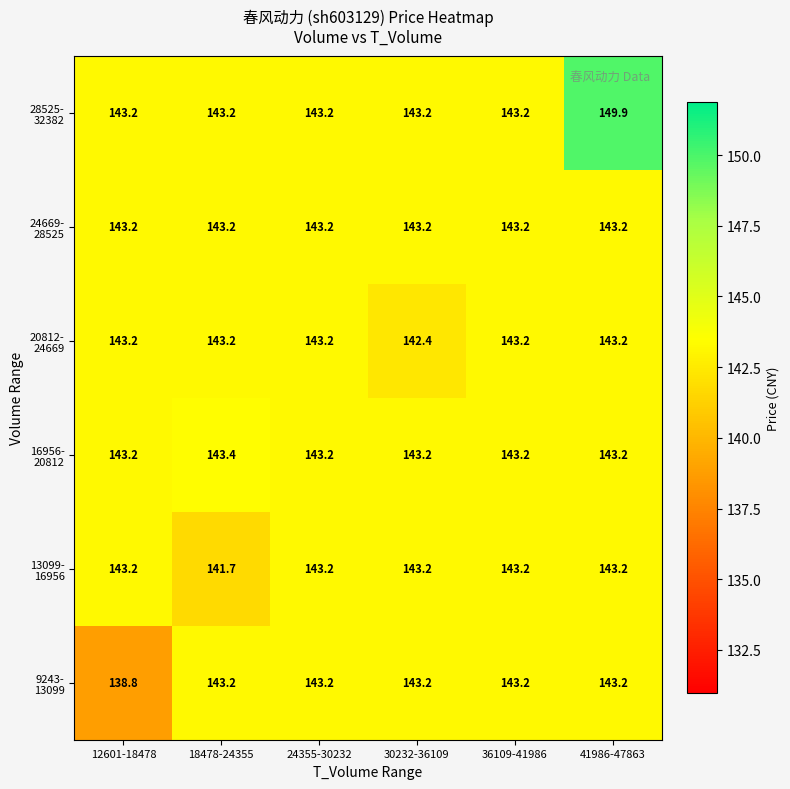

At how many categories does at least one series exceed 139?

6